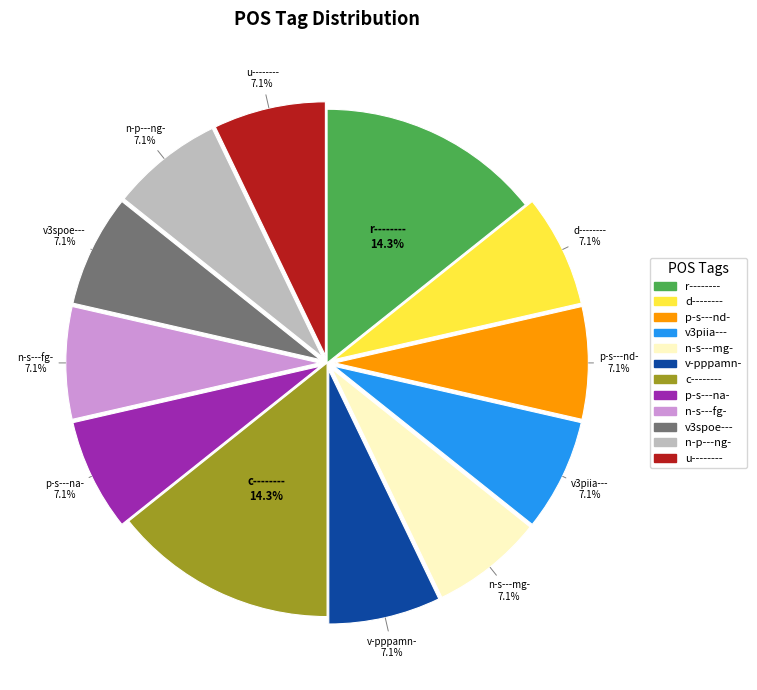

Is it true that n-s---fg- is 1% of the pie?

False